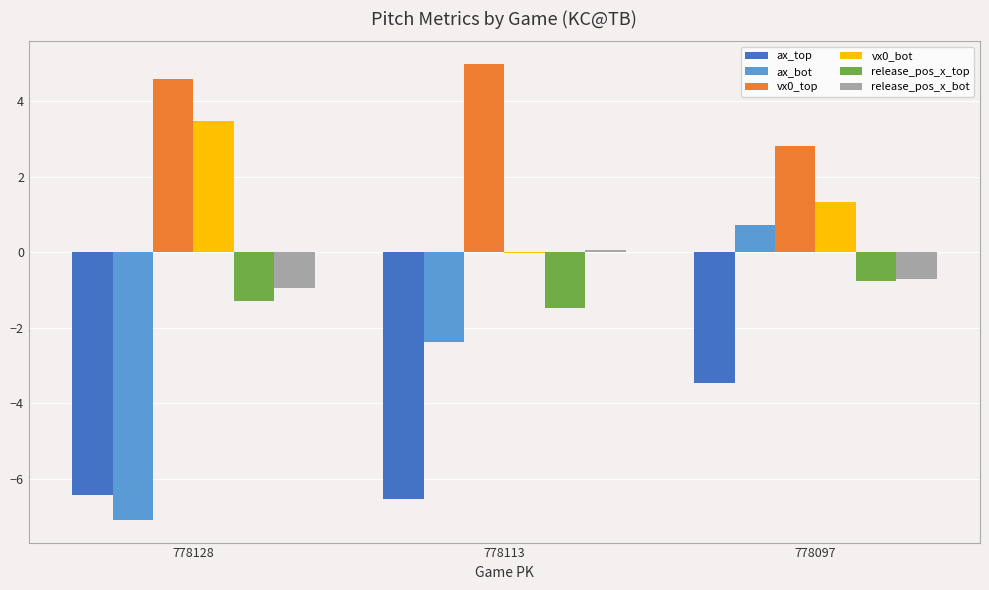

What is the sum of all vx0_top values?

12.4